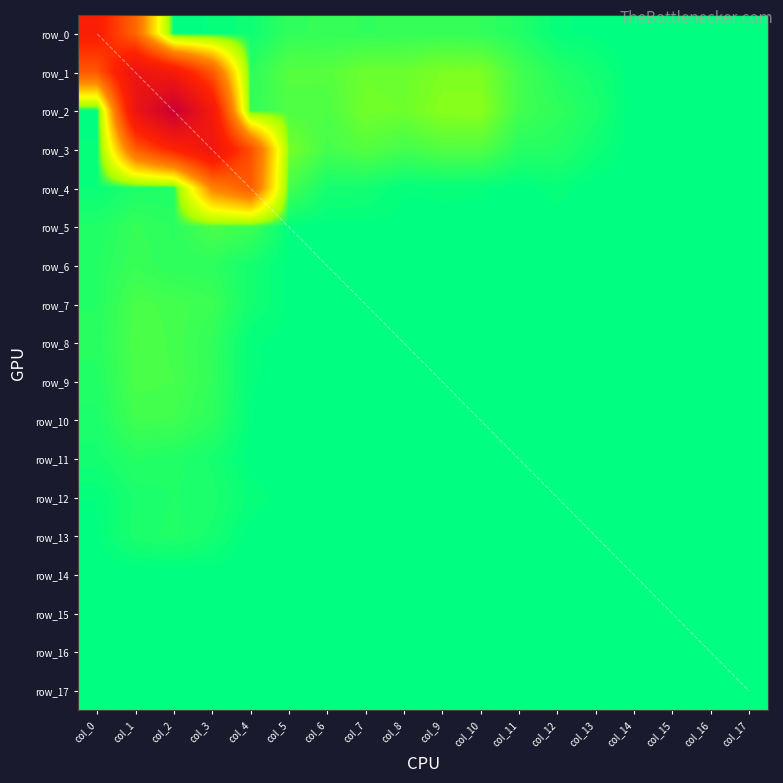

Reading right to left, list all the values displayed in this chart.

row_0: col_17=0.0	col_16=0.0	col_15=0.0	col_14=0.0	col_13=0.0	col_12=0.0	col_11=0.0	col_10=0.0	col_9=0.0	col_8=0.0	col_7=0.0	col_6=0.0	col_5=0.0	col_4=0.0	col_3=0.0	col_2=0.0	col_1=0.1	col_0=0.2
row_1: col_17=0.0	col_16=0.0	col_15=0.0	col_14=0.0	col_13=0.0	col_12=0.0	col_11=0.0	col_10=0.0	col_9=0.0	col_8=0.0	col_7=0.0	col_6=0.0	col_5=0.0	col_4=0.0	col_3=0.2	col_2=0.2	col_1=0.3	col_0=0.2
row_2: col_17=0.0	col_16=0.0	col_15=0.0	col_14=0.0	col_13=0.0	col_12=0.0	col_11=0.0	col_10=0.0	col_9=0.0	col_8=0.0	col_7=0.0	col_6=0.0	col_5=0.0	col_4=0.0	col_3=0.2	col_2=0.4	col_1=0.3	col_0=0.0
row_3: col_17=0.0	col_16=0.0	col_15=0.0	col_14=0.0	col_13=0.0	col_12=0.0	col_11=0.0	col_10=0.0	col_9=0.0	col_8=0.0	col_7=0.0	col_6=0.0	col_5=0.0	col_4=0.2	col_3=0.3	col_2=0.2	col_1=0.1	col_0=0.0
row_4: col_17=0.0	col_16=0.0	col_15=0.0	col_14=0.0	col_13=0.0	col_12=0.0	col_11=0.0	col_10=0.0	col_9=0.0	col_8=0.0	col_7=0.0	col_6=0.0	col_5=0.0	col_4=0.2	col_3=0.1	col_2=0.0	col_1=0.0	col_0=0.0
row_5: col_17=0.0	col_16=0.0	col_15=0.0	col_14=0.0	col_13=0.0	col_12=0.0	col_11=0.0	col_10=0.0	col_9=0.0	col_8=0.0	col_7=0.0	col_6=0.0	col_5=0.0	col_4=0.0	col_3=0.0	col_2=0.0	col_1=0.0	col_0=0.0
row_6: col_17=0.0	col_16=0.0	col_15=0.0	col_14=0.0	col_13=0.0	col_12=0.0	col_11=0.0	col_10=0.0	col_9=0.0	col_8=0.0	col_7=0.0	col_6=0.0	col_5=0.0	col_4=0.0	col_3=0.0	col_2=0.0	col_1=0.0	col_0=0.0
row_7: col_17=0.0	col_16=0.0	col_15=0.0	col_14=0.0	col_13=0.0	col_12=0.0	col_11=0.0	col_10=0.0	col_9=0.0	col_8=0.0	col_7=0.0	col_6=0.0	col_5=0.0	col_4=0.0	col_3=0.0	col_2=0.0	col_1=0.0	col_0=0.0
row_8: col_17=0.0	col_16=0.0	col_15=0.0	col_14=0.0	col_13=0.0	col_12=0.0	col_11=0.0	col_10=0.0	col_9=0.0	col_8=0.0	col_7=0.0	col_6=0.0	col_5=0.0	col_4=0.0	col_3=0.0	col_2=0.0	col_1=0.0	col_0=0.0
row_9: col_17=0.0	col_16=0.0	col_15=0.0	col_14=0.0	col_13=0.0	col_12=0.0	col_11=0.0	col_10=0.0	col_9=0.0	col_8=0.0	col_7=0.0	col_6=0.0	col_5=0.0	col_4=0.0	col_3=0.0	col_2=0.0	col_1=0.0	col_0=0.0
row_10: col_17=0.0	col_16=0.0	col_15=0.0	col_14=0.0	col_13=0.0	col_12=0.0	col_11=0.0	col_10=0.0	col_9=0.0	col_8=0.0	col_7=0.0	col_6=0.0	col_5=0.0	col_4=0.0	col_3=0.0	col_2=0.0	col_1=0.0	col_0=0.0
row_11: col_17=0.0	col_16=0.0	col_15=0.0	col_14=0.0	col_13=0.0	col_12=0.0	col_11=0.0	col_10=0.0	col_9=0.0	col_8=0.0	col_7=0.0	col_6=0.0	col_5=0.0	col_4=0.0	col_3=0.0	col_2=0.0	col_1=0.0	col_0=0.0
row_12: col_17=0.0	col_16=0.0	col_15=0.0	col_14=0.0	col_13=0.0	col_12=0.0	col_11=0.0	col_10=0.0	col_9=0.0	col_8=0.0	col_7=0.0	col_6=0.0	col_5=0.0	col_4=0.0	col_3=0.0	col_2=0.0	col_1=0.0	col_0=0.0
row_13: col_17=0.0	col_16=0.0	col_15=0.0	col_14=0.0	col_13=0.0	col_12=0.0	col_11=0.0	col_10=0.0	col_9=0.0	col_8=0.0	col_7=0.0	col_6=0.0	col_5=0.0	col_4=0.0	col_3=0.0	col_2=0.0	col_1=0.0	col_0=0.0
row_14: col_17=0.0	col_16=0.0	col_15=0.0	col_14=0.0	col_13=0.0	col_12=0.0	col_11=0.0	col_10=0.0	col_9=0.0	col_8=0.0	col_7=0.0	col_6=0.0	col_5=0.0	col_4=0.0	col_3=0.0	col_2=0.0	col_1=0.0	col_0=0.0
row_15: col_17=0.0	col_16=0.0	col_15=0.0	col_14=0.0	col_13=0.0	col_12=0.0	col_11=0.0	col_10=0.0	col_9=0.0	col_8=0.0	col_7=0.0	col_6=0.0	col_5=0.0	col_4=0.0	col_3=0.0	col_2=0.0	col_1=0.0	col_0=0.0
row_16: col_17=0.0	col_16=0.0	col_15=0.0	col_14=0.0	col_13=0.0	col_12=0.0	col_11=0.0	col_10=0.0	col_9=0.0	col_8=0.0	col_7=0.0	col_6=0.0	col_5=0.0	col_4=0.0	col_3=0.0	col_2=0.0	col_1=0.0	col_0=0.0
row_17: col_17=0.0	col_16=0.0	col_15=0.0	col_14=0.0	col_13=0.0	col_12=0.0	col_11=0.0	col_10=0.0	col_9=0.0	col_8=0.0	col_7=0.0	col_6=0.0	col_5=0.0	col_4=0.0	col_3=0.0	col_2=0.0	col_1=0.0	col_0=0.0